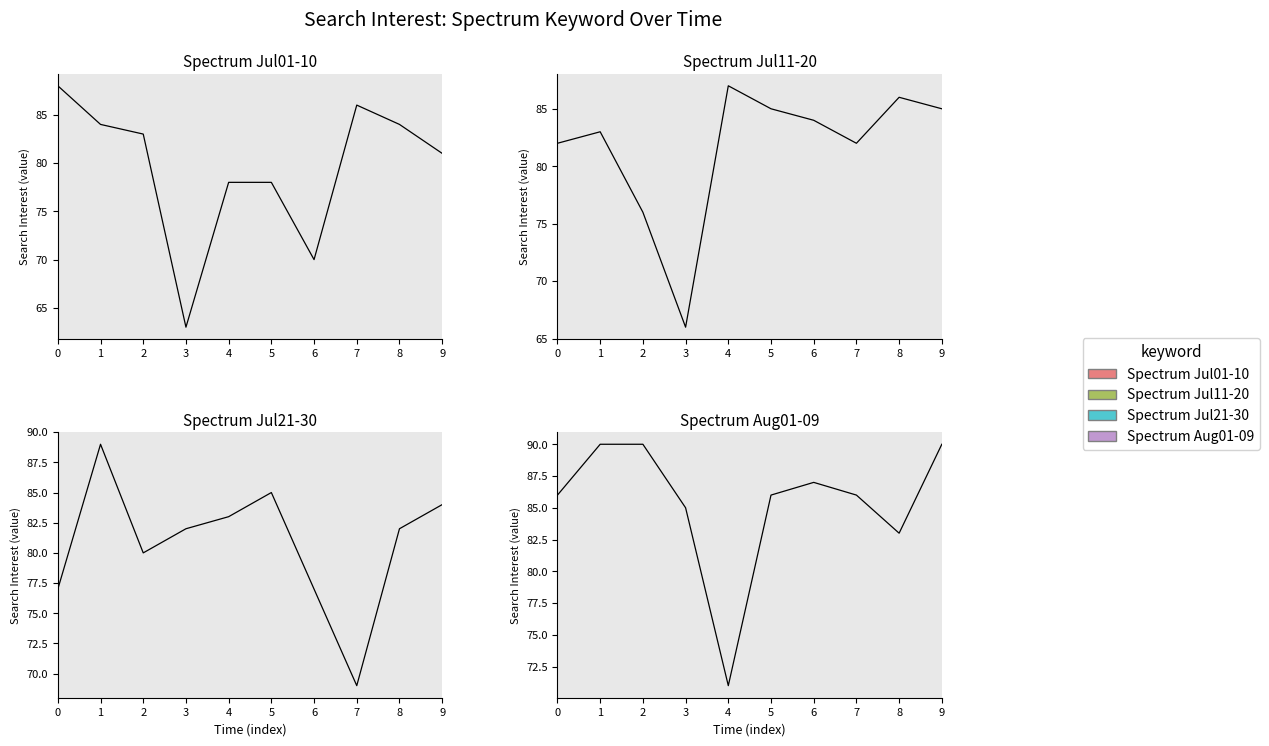

Which series ends up on top after the final intersection of Spectrum Jul01-10 and Spectrum Aug01-09?

Spectrum Aug01-09